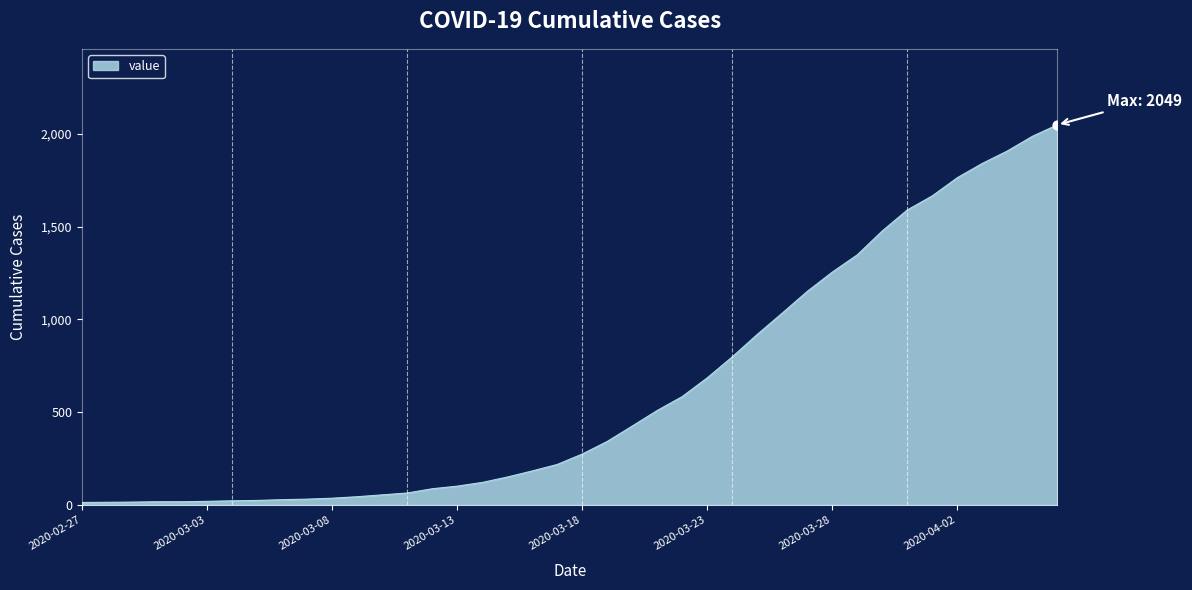

What is the difference between the maximum and minimum values?

2036